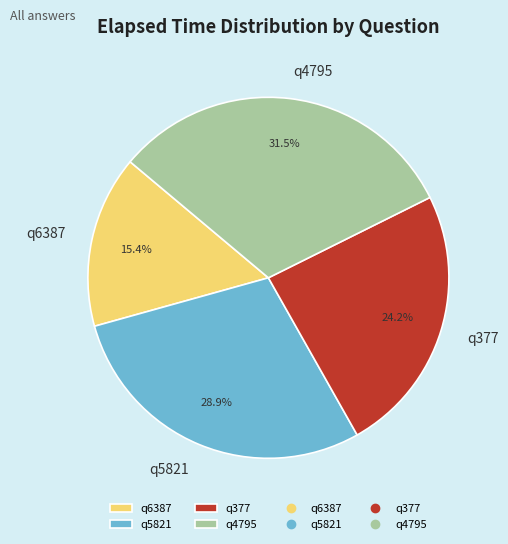

What is the ratio of the value at q4795 to the value at q6387?

2.0